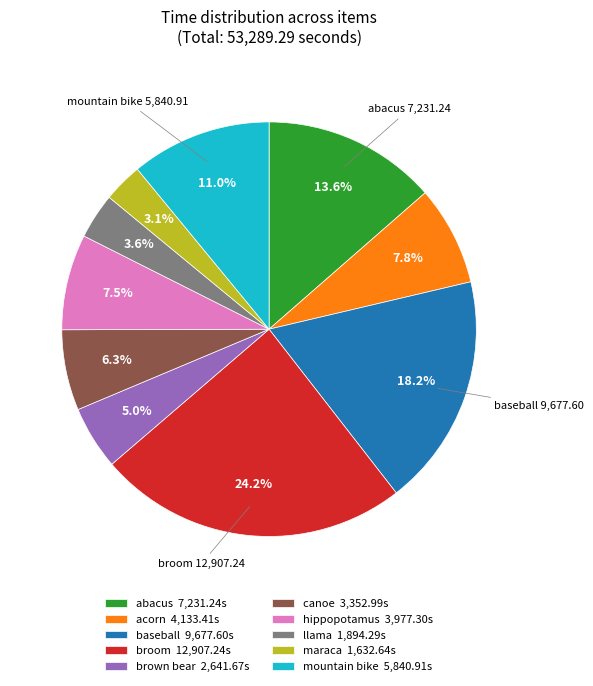

To the nearest percent, what portion does canoe represent?

6%